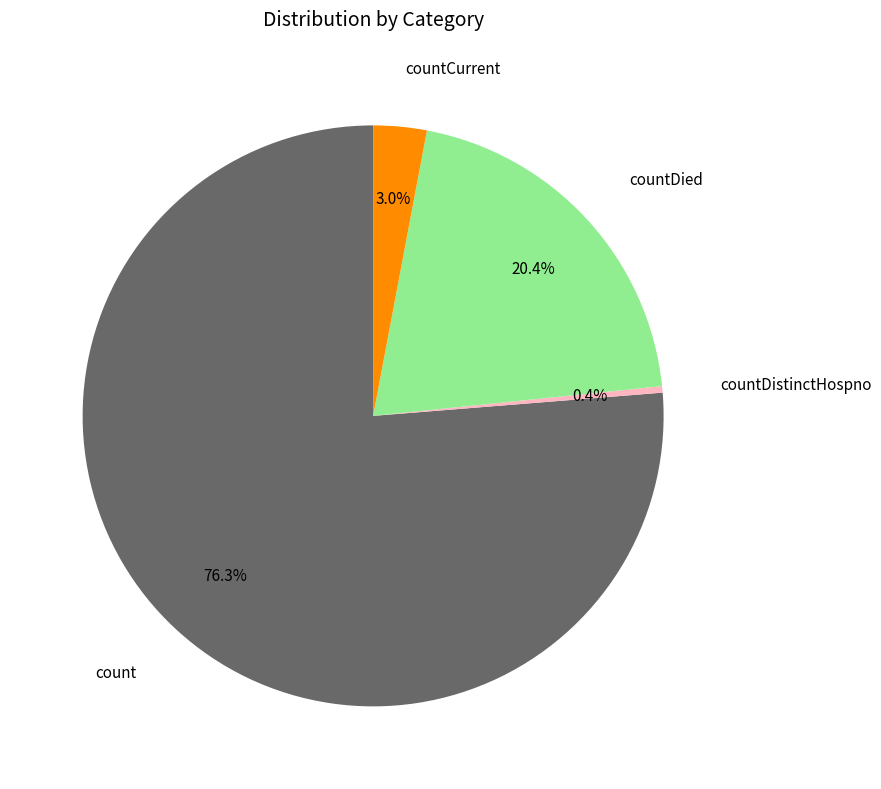

Is there any slice that represents more than half of the pie?

Yes